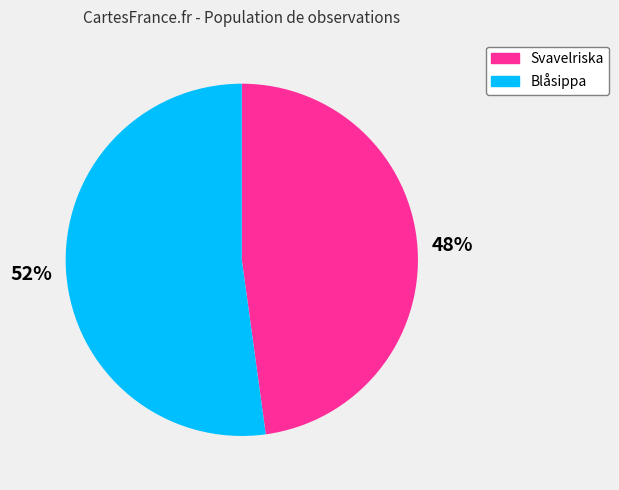

Between Blåsippa and Svavelriska, which is larger?

Blåsippa